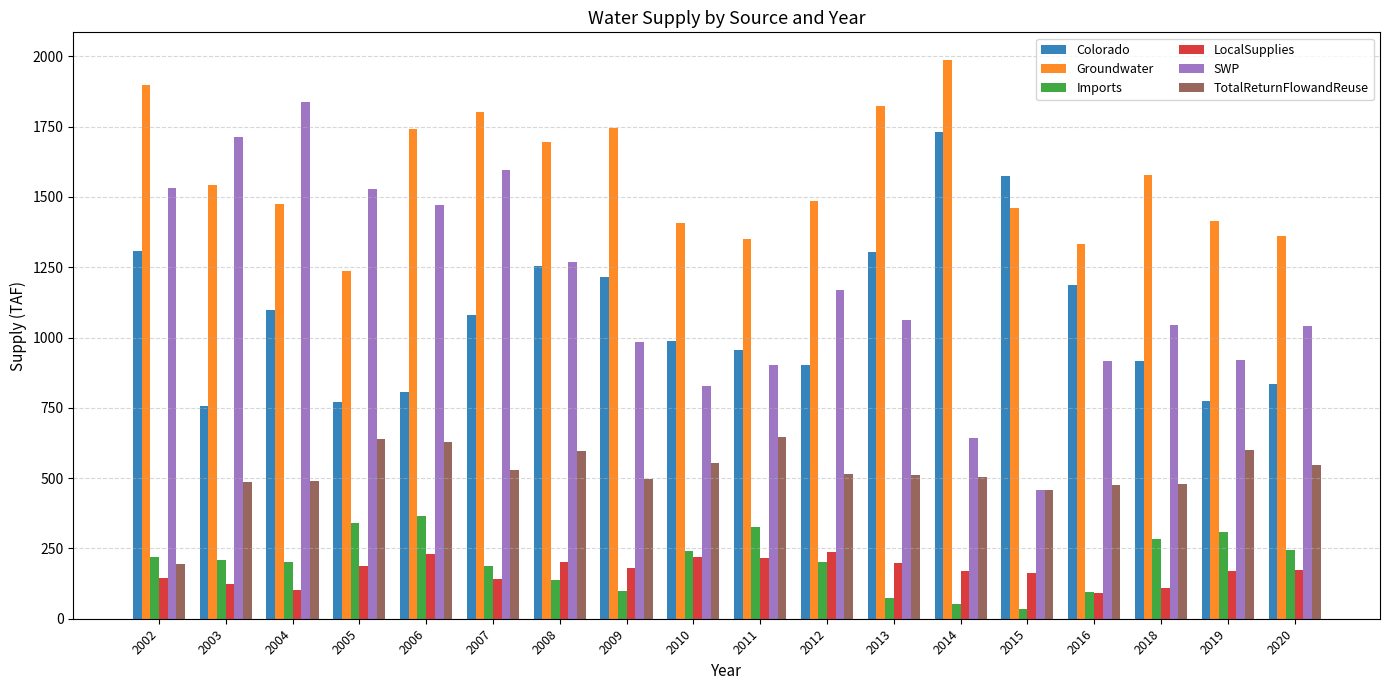

Is it true that LocalSupplies equals 168.0 at 2014?

True